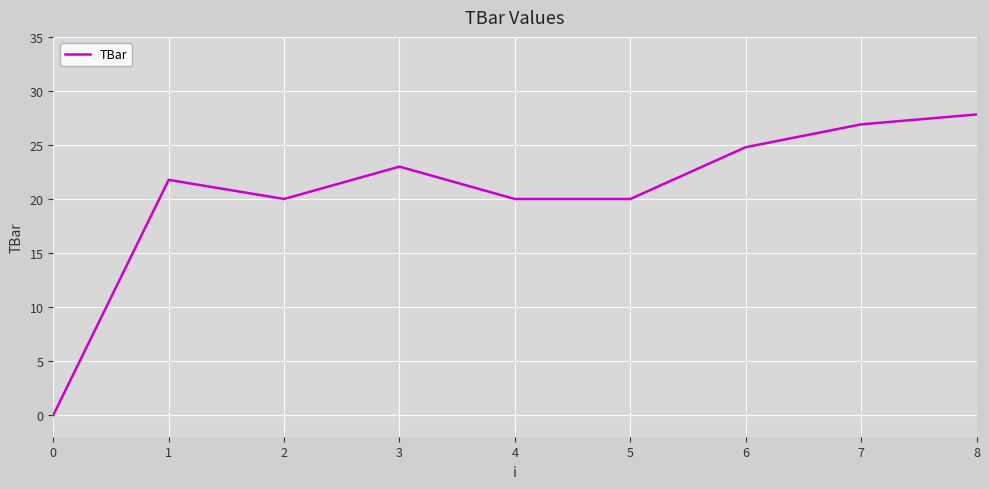

Where does the data first go above 21?

1